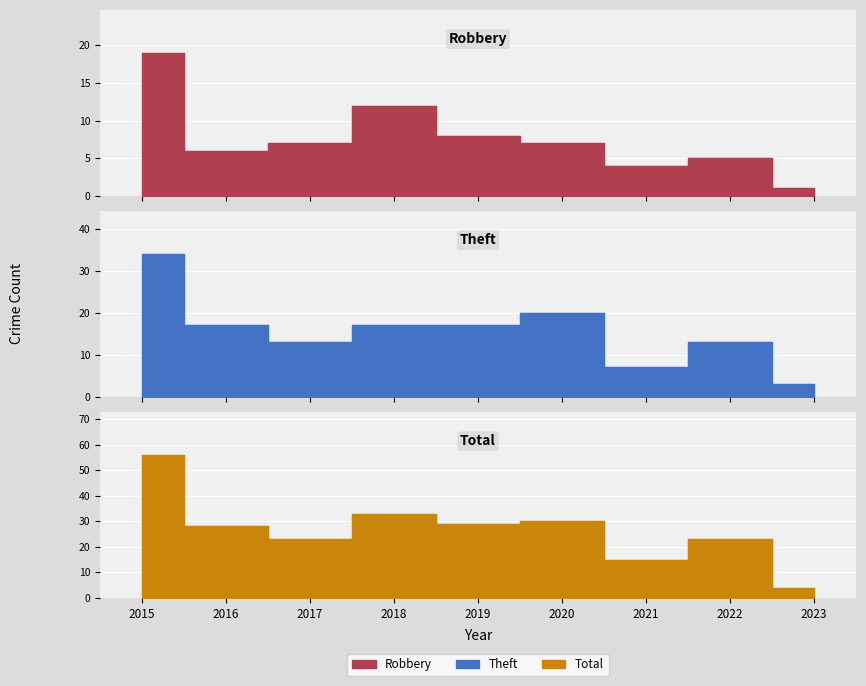

True or false: Theft and Total cross at least once.

False